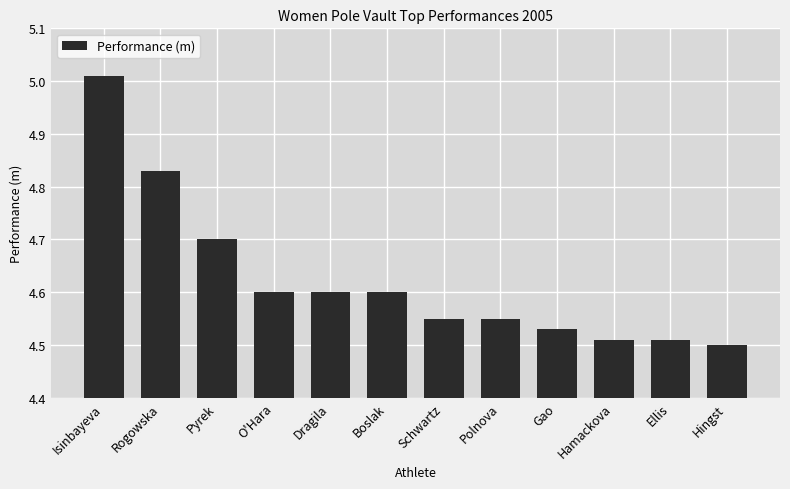

Between Dragila and Isinbayeva, which is larger?

Isinbayeva